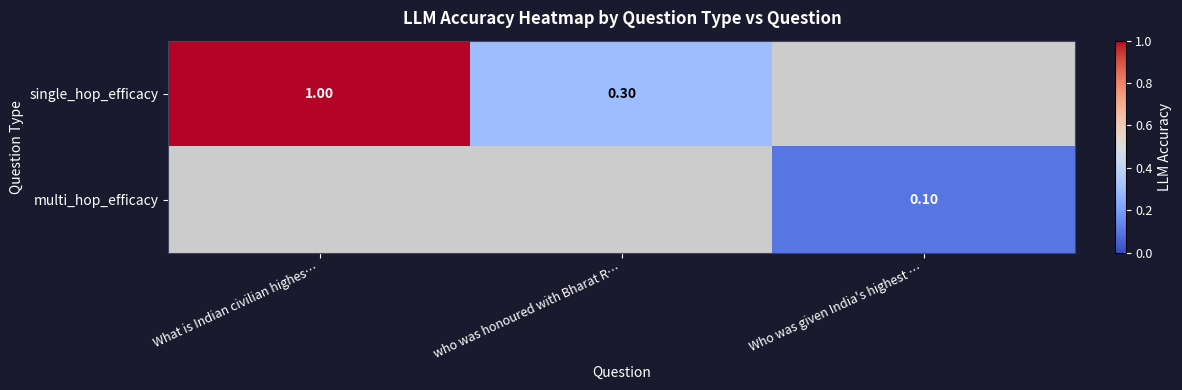

What is the difference between the single_hop_efficacy values at who was honoured with Bharat R… and What is Indian civilian highes…?

0.7